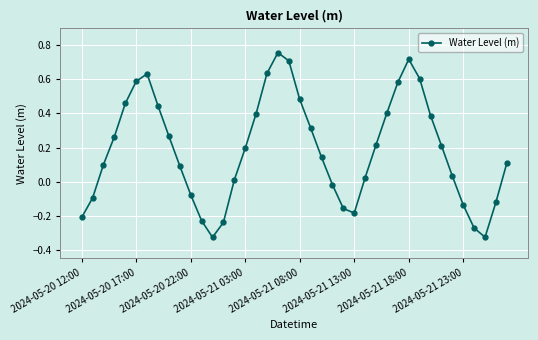

What is the sum of all values?

7.4